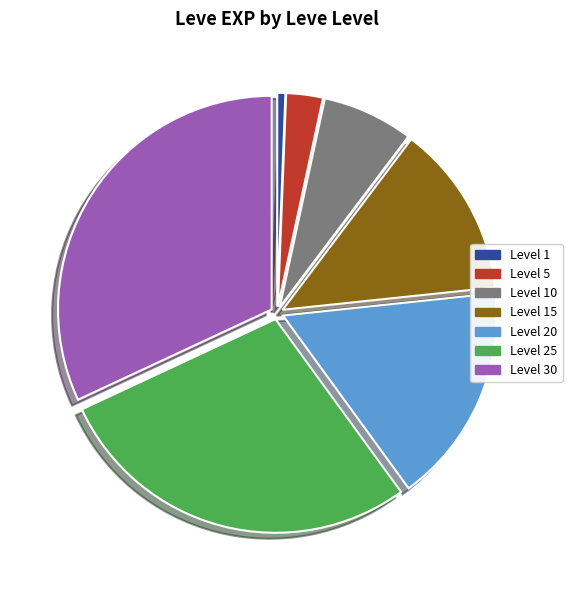

Is the sum of Level 15 and Level 30 greater than half?

No